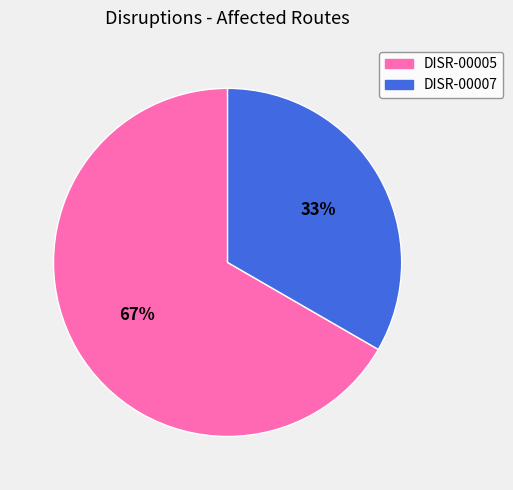

Between DISR-00005 and DISR-00007, which is larger?

DISR-00005